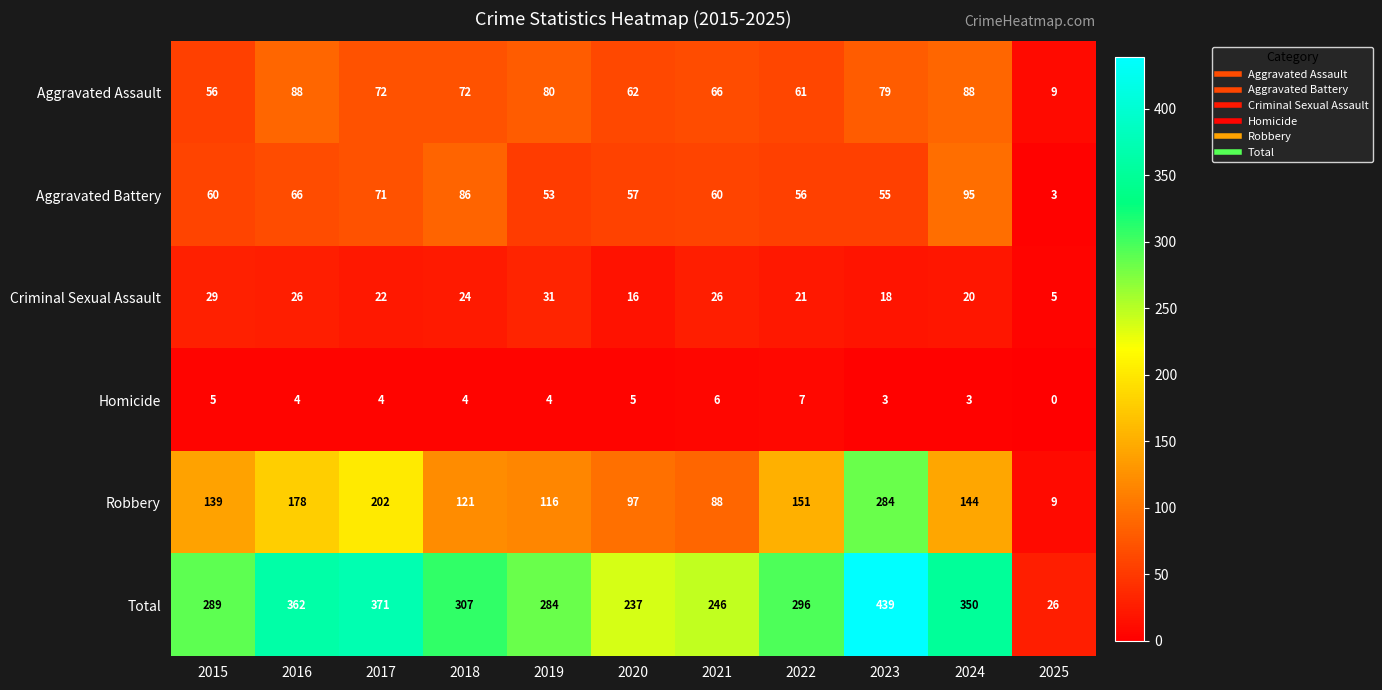

What is the total value across all series at 2024?

700